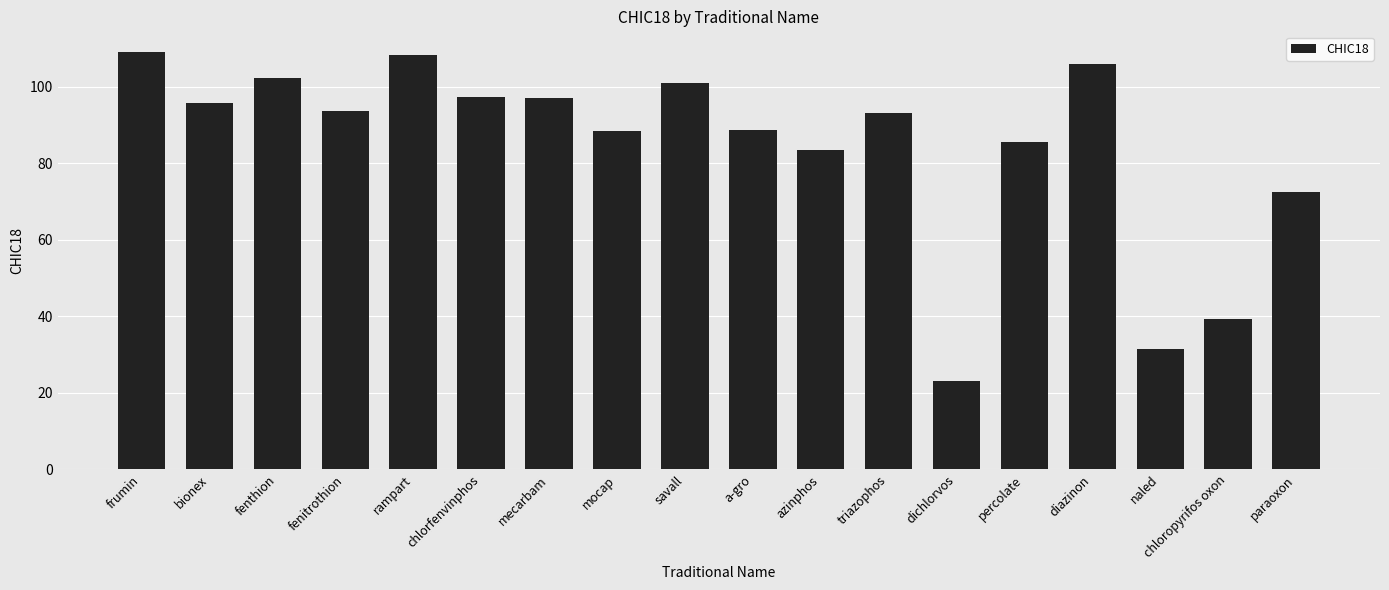

How many bars are there in total?

18